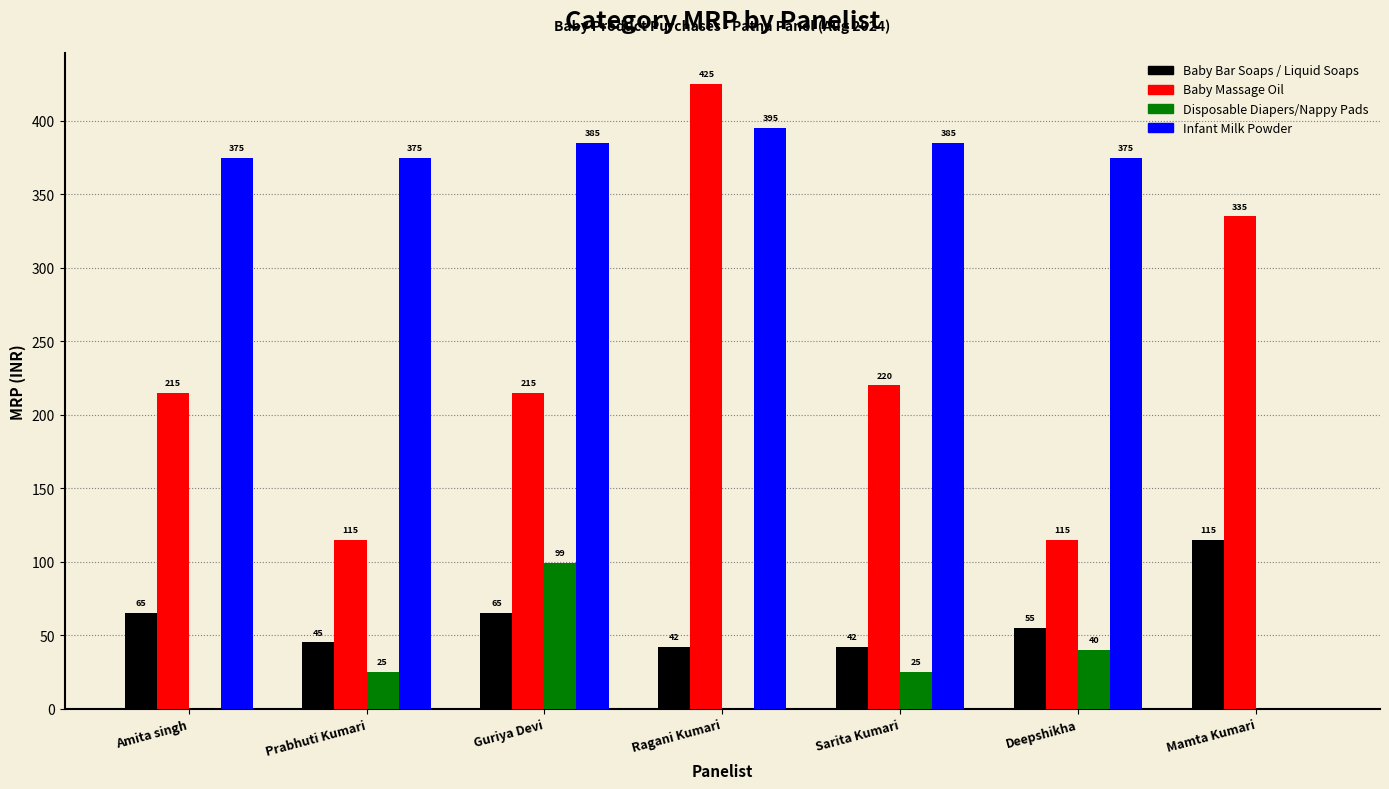

True or false: Disposable Diapers/Nappy Pads has a value of 66 at Deepshikha.

False